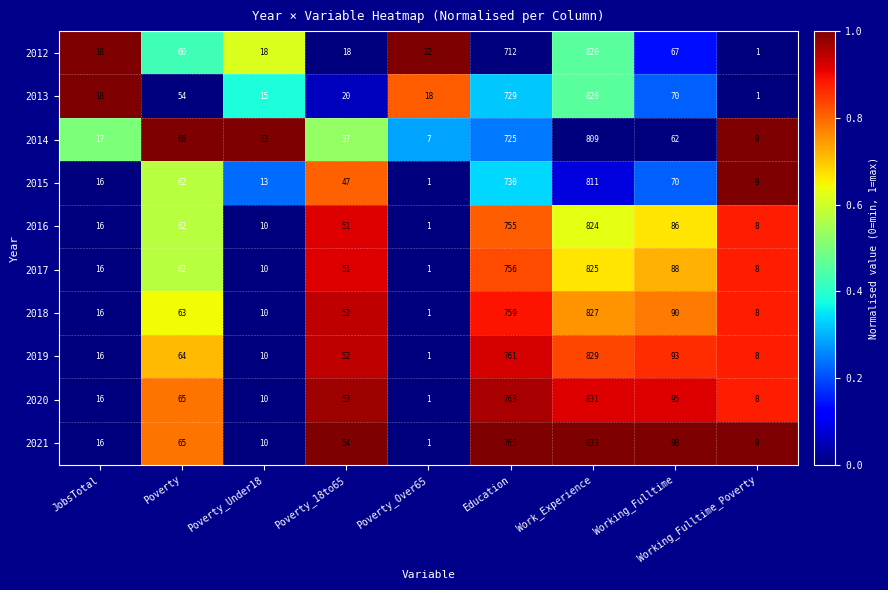

What is the total value across all series at Poverty_18to65?

435